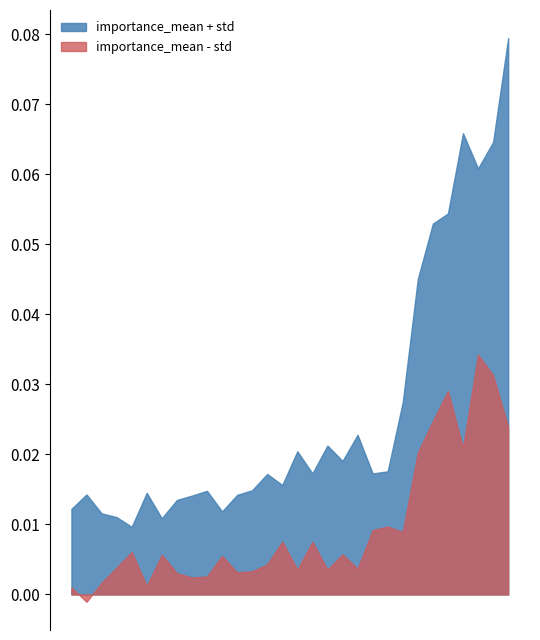

Which category has the lowest value in the importance_std series?

24